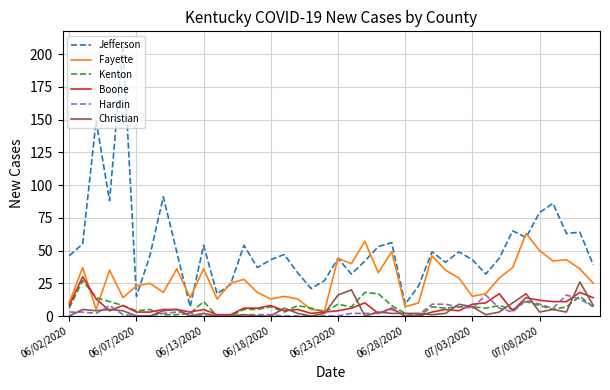

True or false: Hardin and Jefferson cross at least once.

False